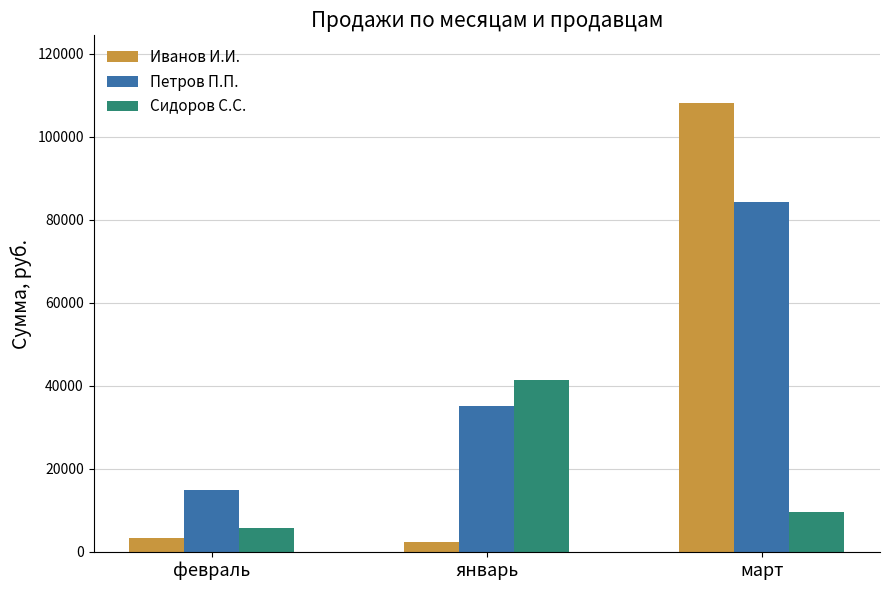

At which label does Сидоров С.С. reach its peak?

январь